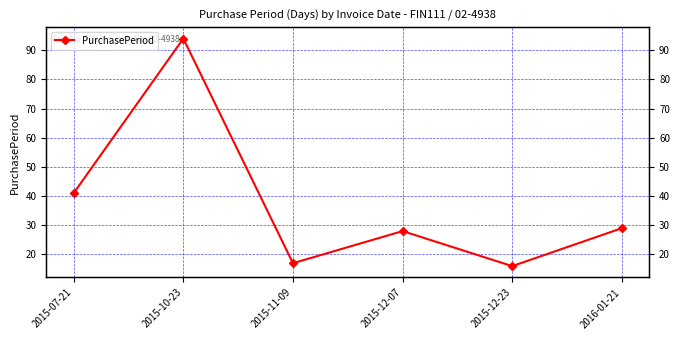

The value at 2015-12-23 is 16. True or false?

True